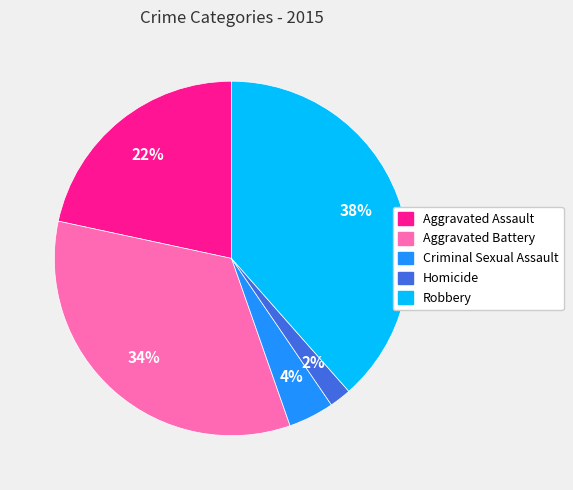

To the nearest percent, what portion does Aggravated Assault represent?

22%